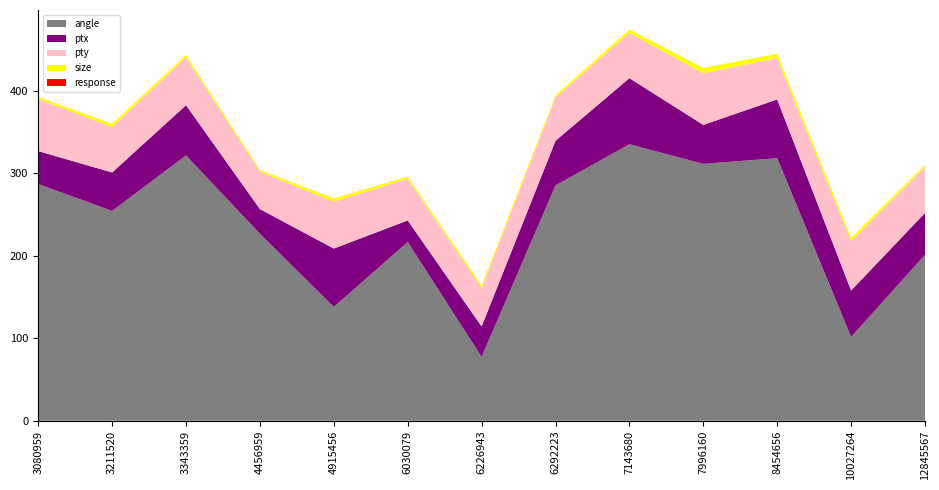

Reading left to right, extract all data points from this chart.

angle: 287.2	254.5	321.8	226.8	138.1	216.8	77.5	285.5	335.3	311.6	318.5	101.8	201.3
ptx: 39.9	46.6	60.9	29.9	70.8	26.1	36.9	54.0	80.2	47.3	71.3	56.2	50.8
pty: 63.3	55.1	58.0	45.5	56.8	50.6	46.6	52.8	54.9	62.6	50.2	59.7	56.0
size: 2.4	3.8	3.0	1.9	3.8	2.5	3.1	2.5	4.0	6.4	5.1	4.1	2.1
response: 0.0	0.0	0.0	0.1	0.0	0.1	0.0	0.0	0.0	0.0	0.0	0.0	0.0